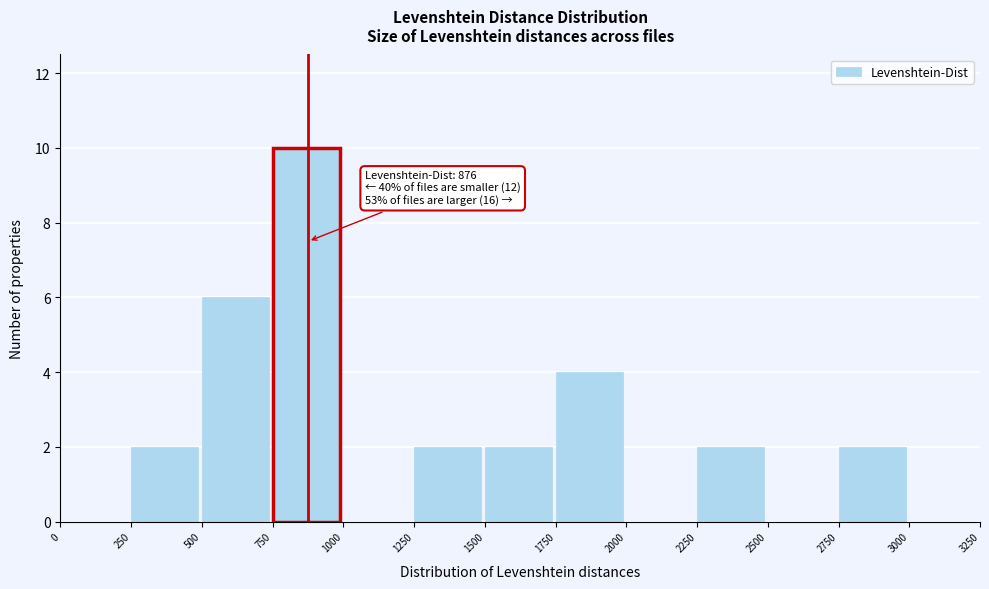

Over which range of the x-axis is the bar tallest?

750 to 1000